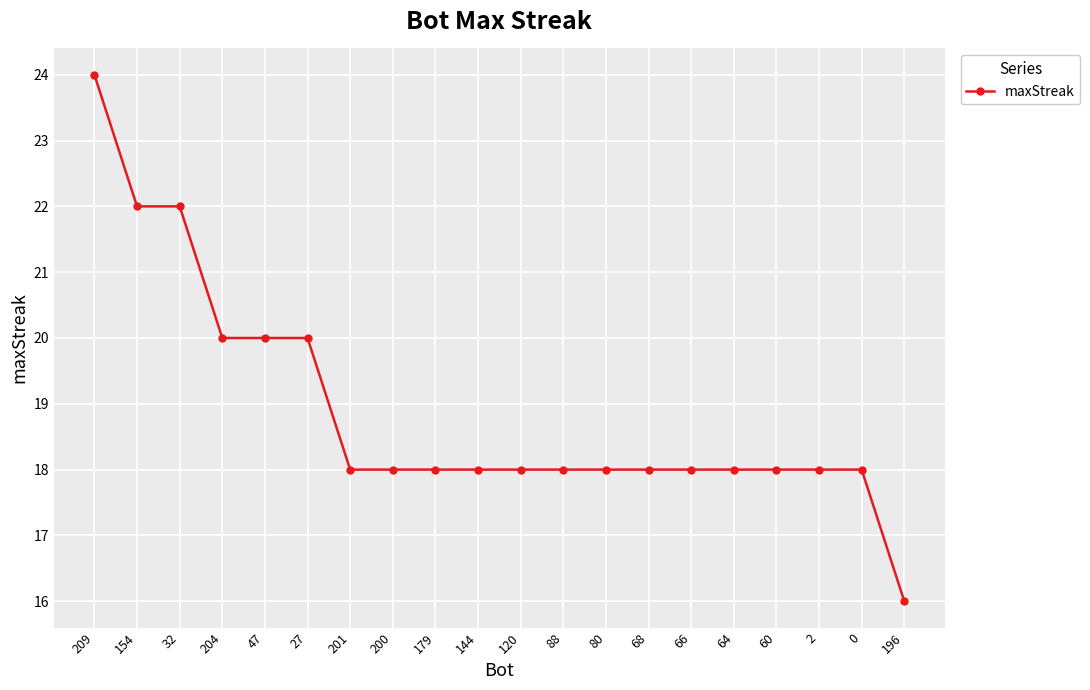

At which label does the data first exceed 18?

209